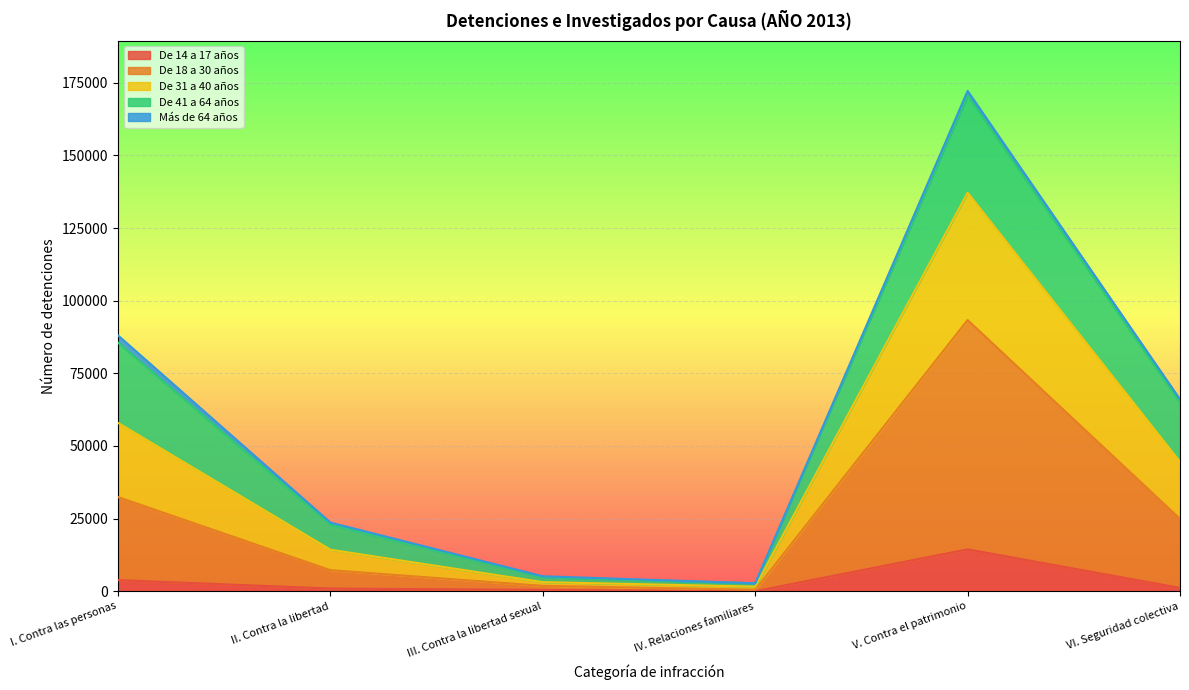

List the labels in order of De 18 a 30 años value, smallest first.

IV. Relaciones familiares, III. Contra la libertad sexual, II. Contra la libertad, VI. Seguridad colectiva, I. Contra las personas, V. Contra el patrimonio